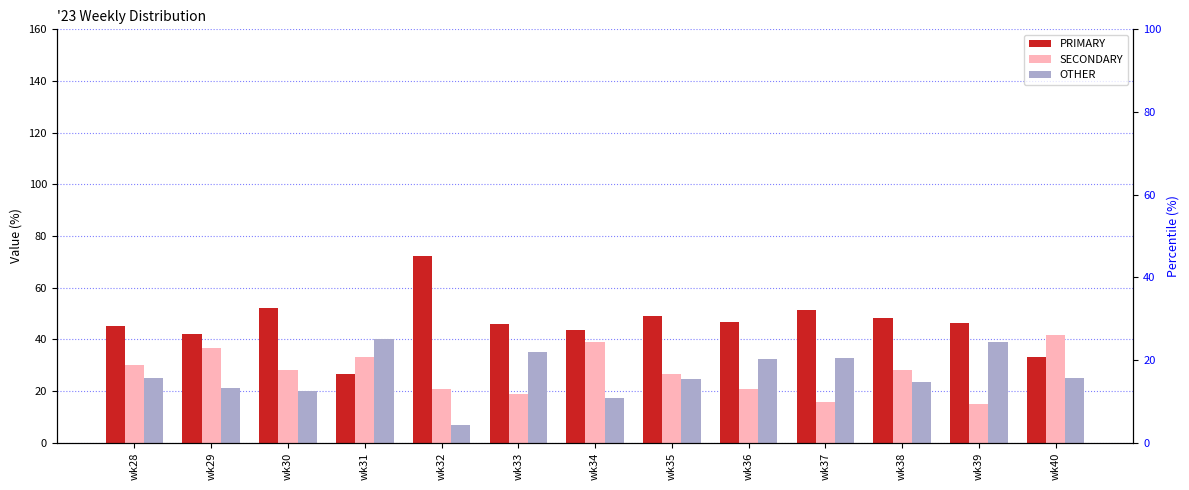

Reading right to left, extract all data points from this chart.

PRIMARY: wk40=33.3	wk39=46.3	wk38=48.2	wk37=51.6	wk36=46.7	wk35=49.0	wk34=43.5	wk33=45.9	wk32=72.4	wk31=26.7	wk30=52.0	wk29=42.1	wk28=45.0
SECONDARY: wk40=41.7	wk39=14.8	wk38=28.2	wk37=15.6	wk36=20.7	wk35=26.5	wk34=39.1	wk33=18.9	wk32=20.7	wk31=33.3	wk30=28.0	wk29=36.8	wk28=30.0
OTHER: wk40=25.0	wk39=38.9	wk38=23.5	wk37=32.8	wk36=32.6	wk35=24.5	wk34=17.4	wk33=35.1	wk32=6.9	wk31=40.0	wk30=20.0	wk29=21.1	wk28=25.0